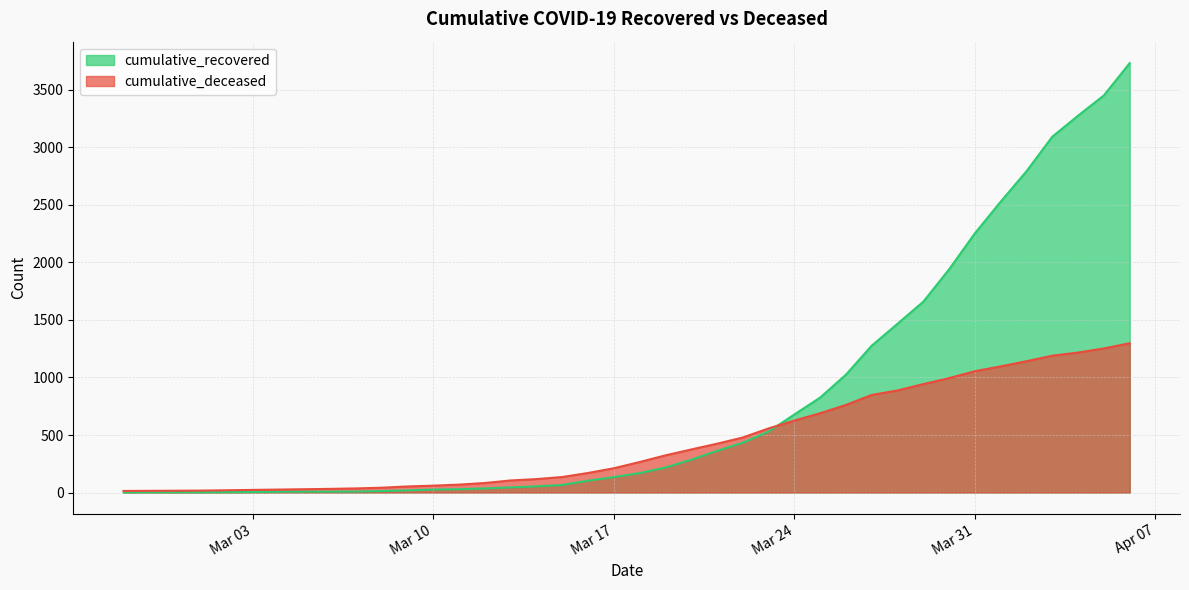

What is the label of the 20th point from the right?

2020-03-18